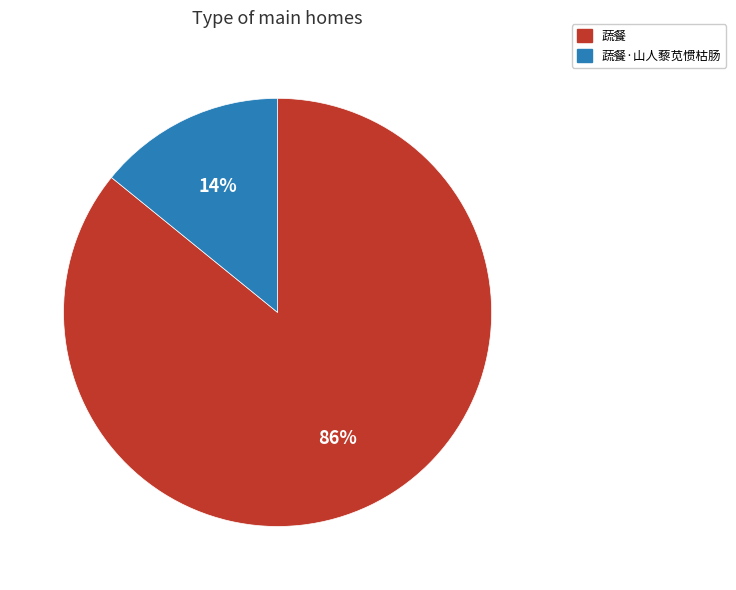

To the nearest percent, what is the difference between the largest and smallest slice percentages?

72%